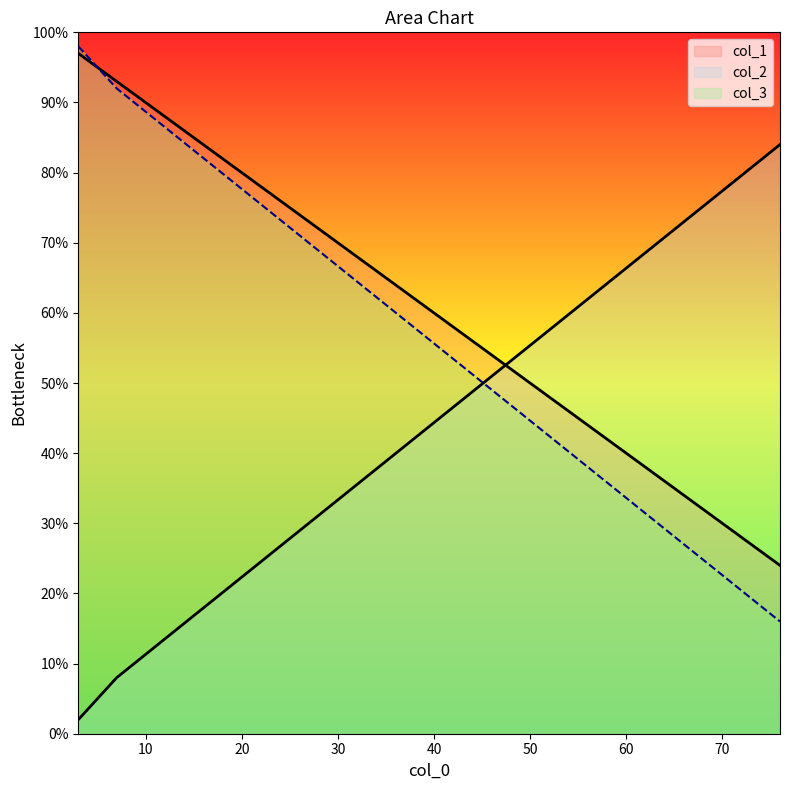

What is the difference between the highest and lowest values at 76?

68